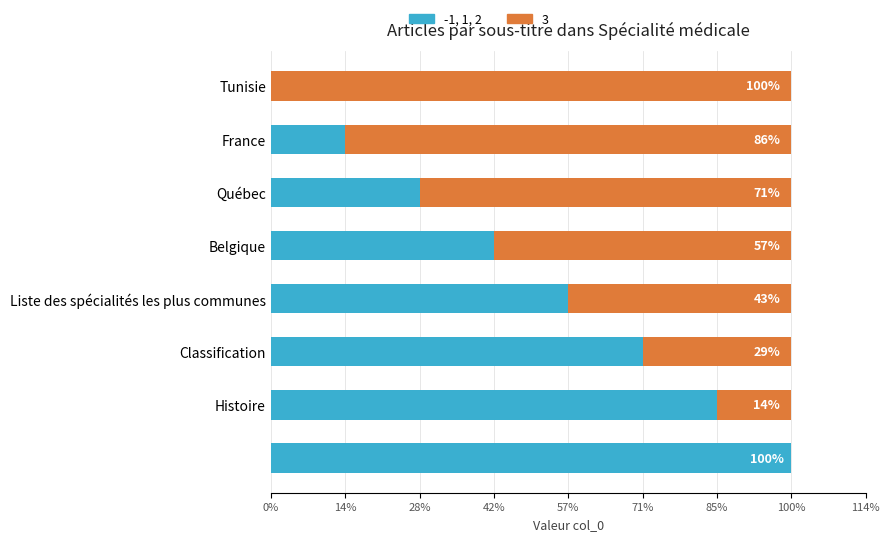

What are all the series names shown in the legend?

-1, 1, 2, 3